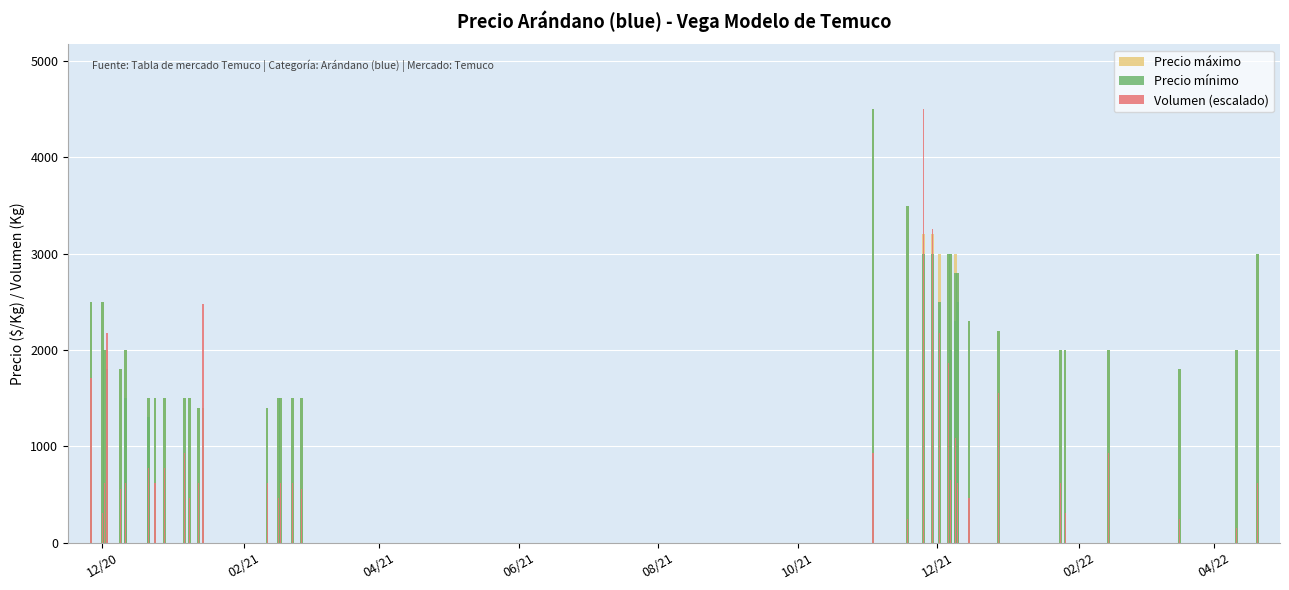

True or false: Precio máximo has a value of 2419.7 at 13.

False